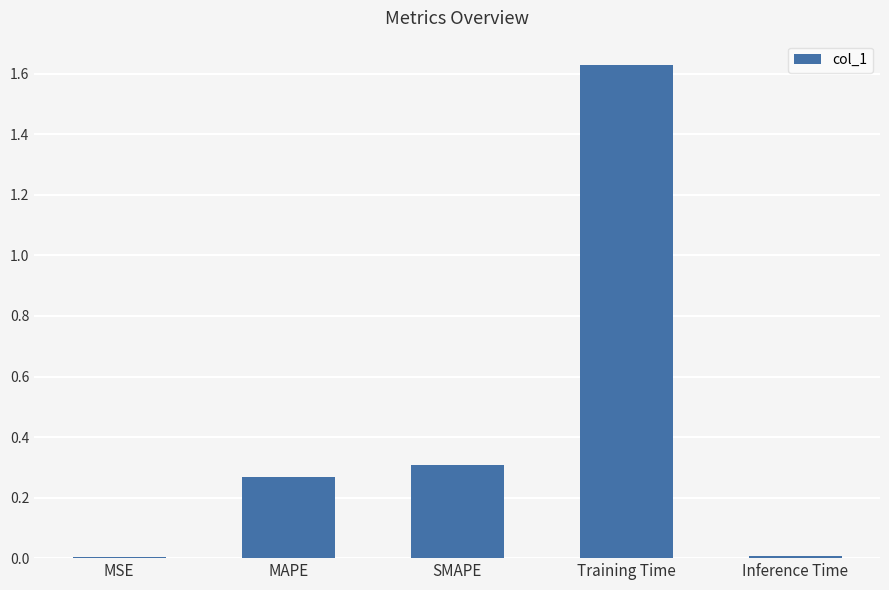

True or false: the data shows 0.2 at SMAPE.

False